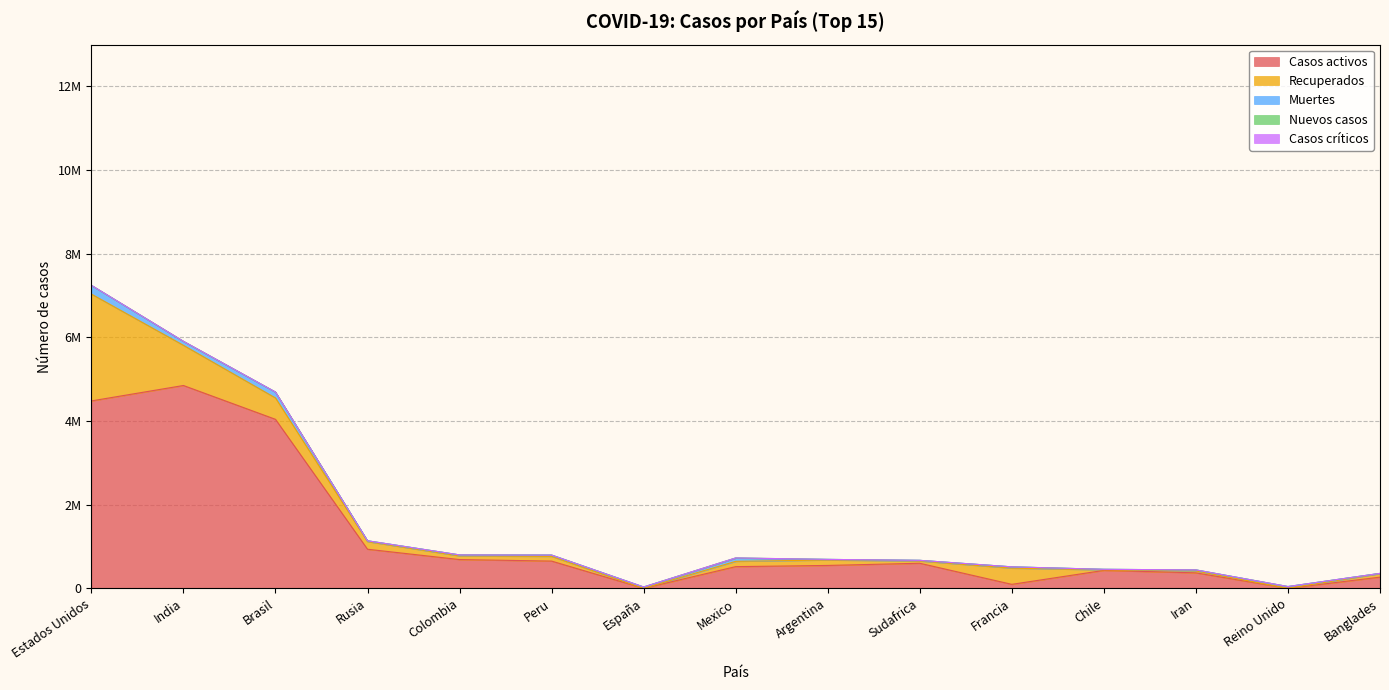

True or false: Casos activos has a value of 8490577 at India.

False